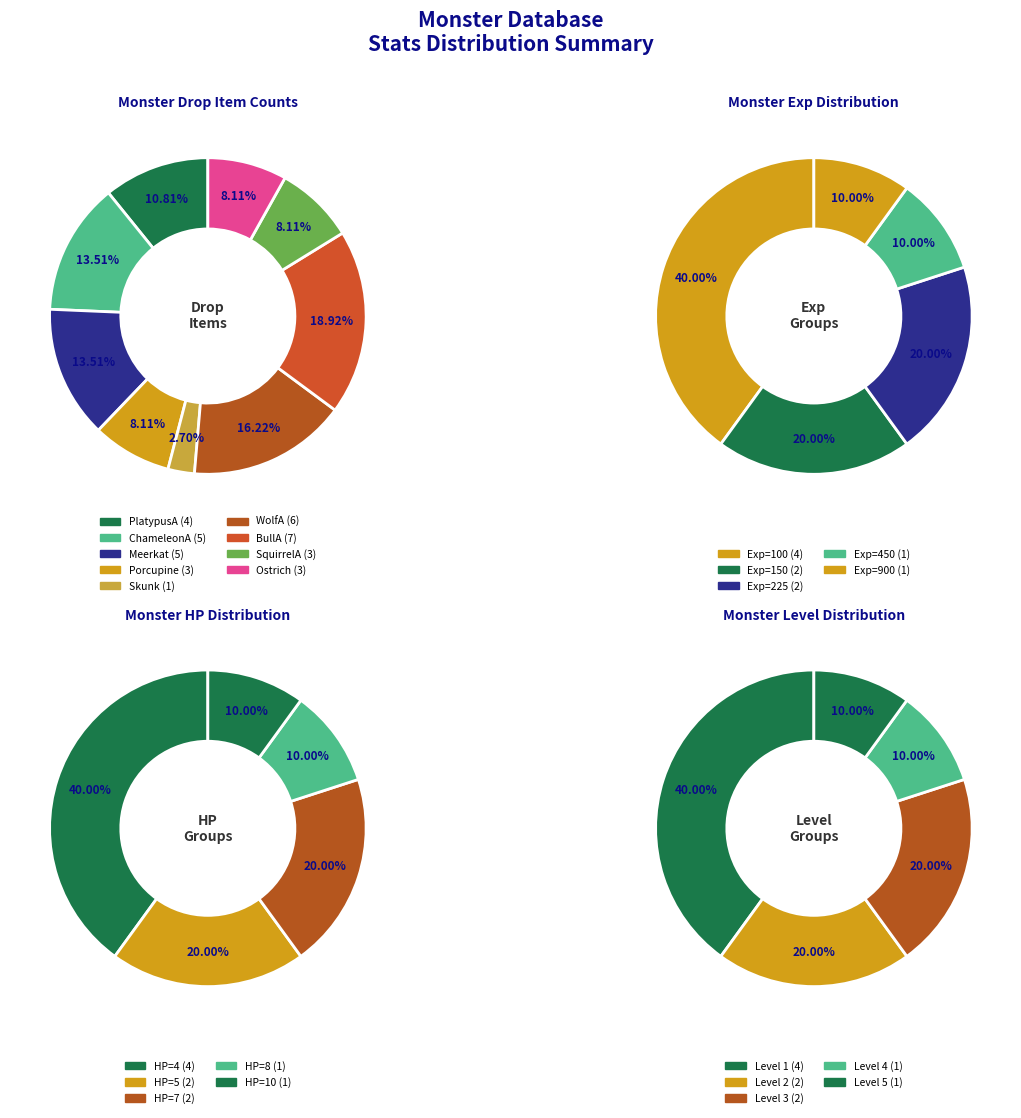

Does Porcupine account for over 50% of the chart?

No